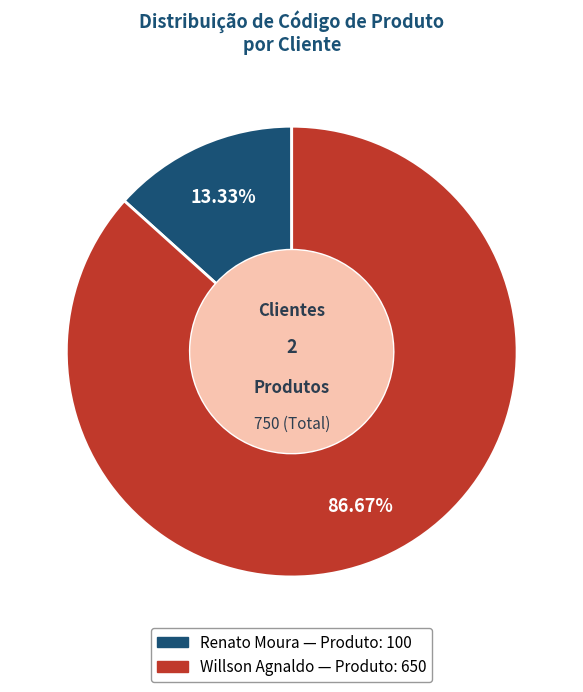

To the nearest percent, what is the difference between the Willson Agnaldo and Renato Moura slice percentages?

73%